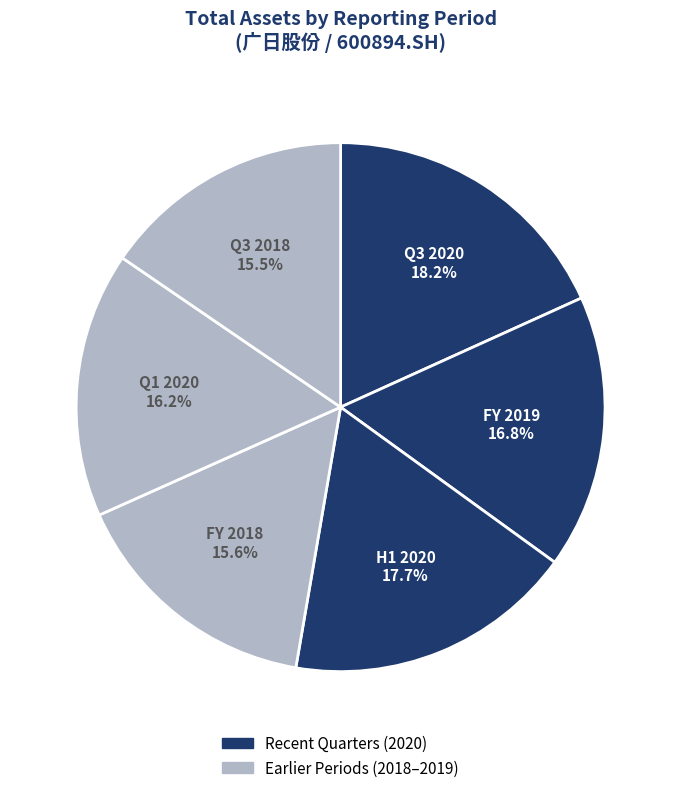

To the nearest percent, what is the difference between the largest and smallest slice percentages?

3%